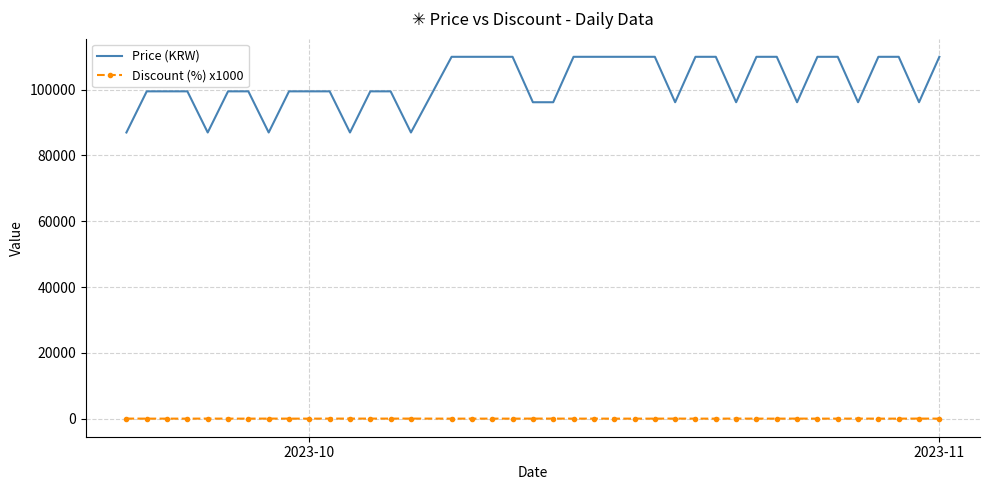

How many values in the Discount (%) x1000 series exceed 0?

15